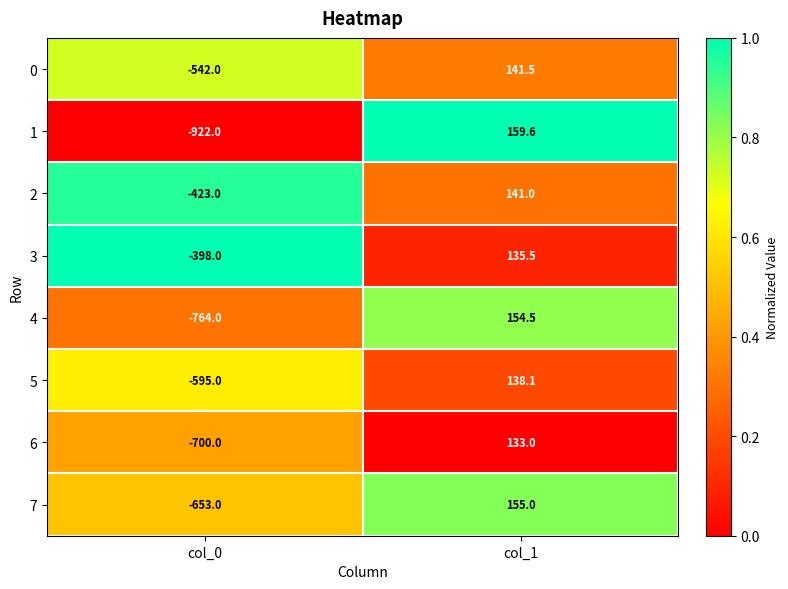

Between col_0 and col_1, which series saw the biggest shift?

1